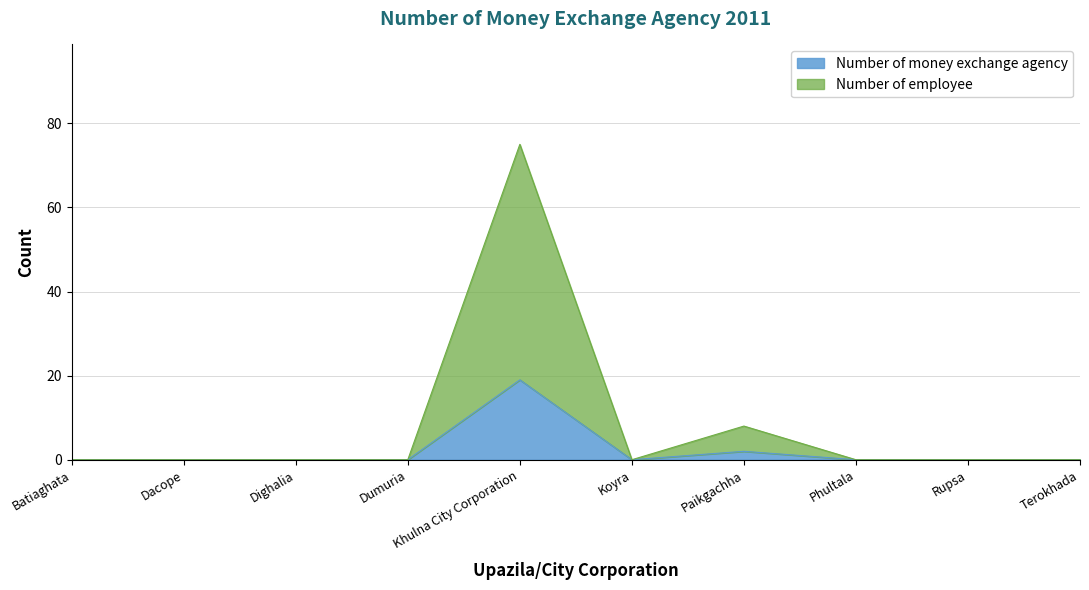

Is the value of Number of money exchange agency at Phultala greater than the value of Number of employee at Dighalia?

No